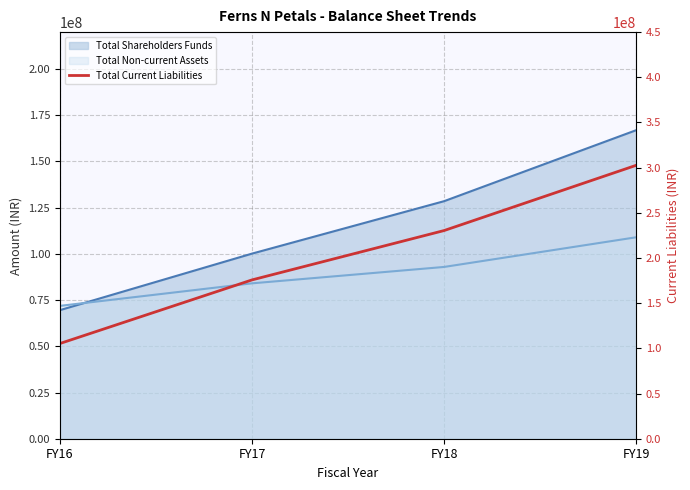

True or false: there are more than 2 points higher than both neighbors.

False